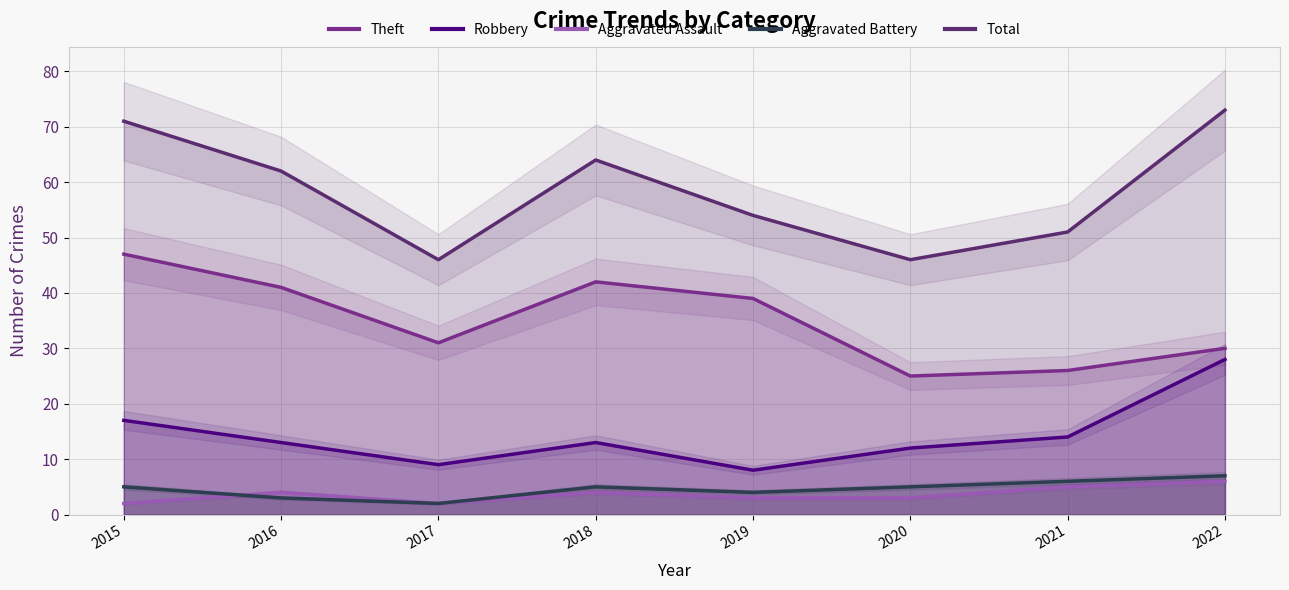

How many series are shown in this chart?

5